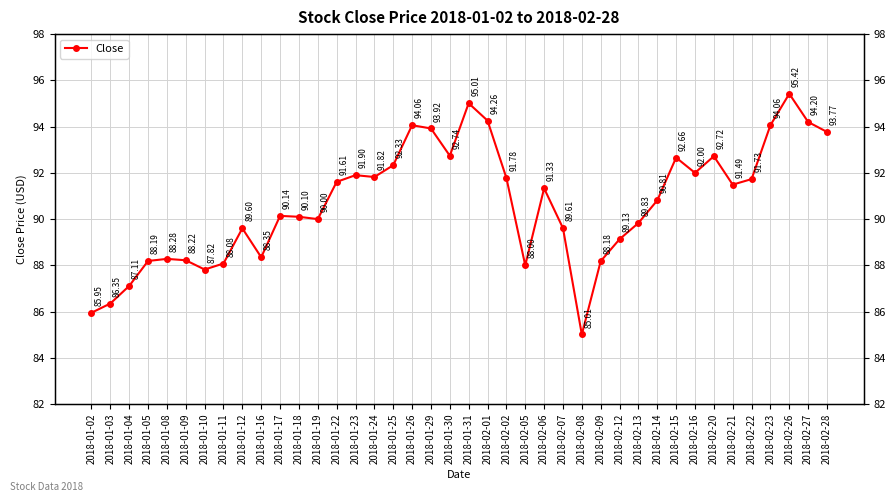

Between 2018-02-23 and 2018-02-22, which is larger?

2018-02-23